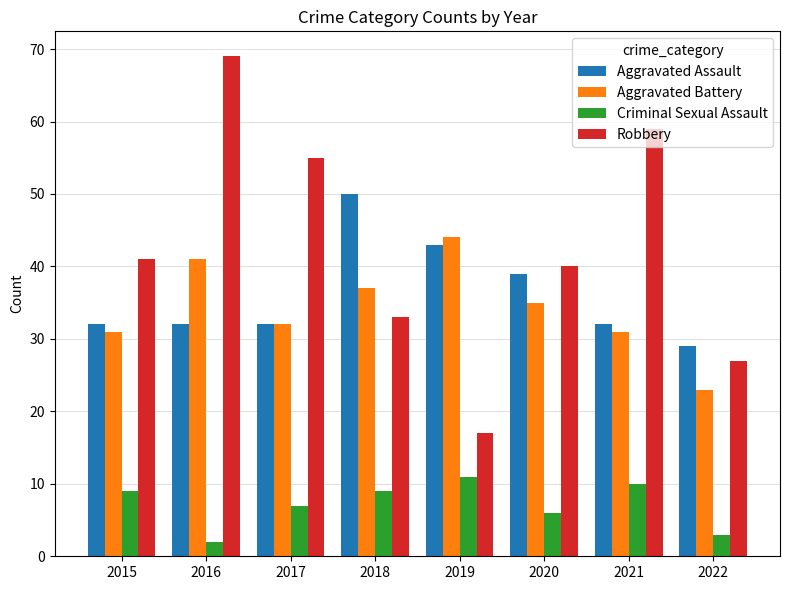

How many bars are there in each group?

4